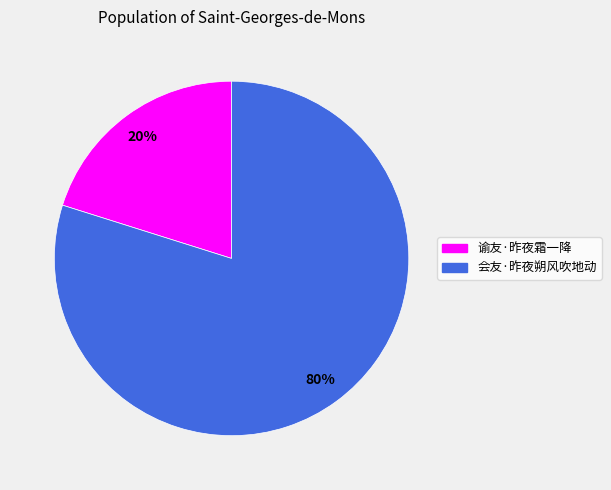

Combined, do 会友·昨夜朔风吹地动 and 谕友·昨夜霜一降 account for over 50%?

Yes